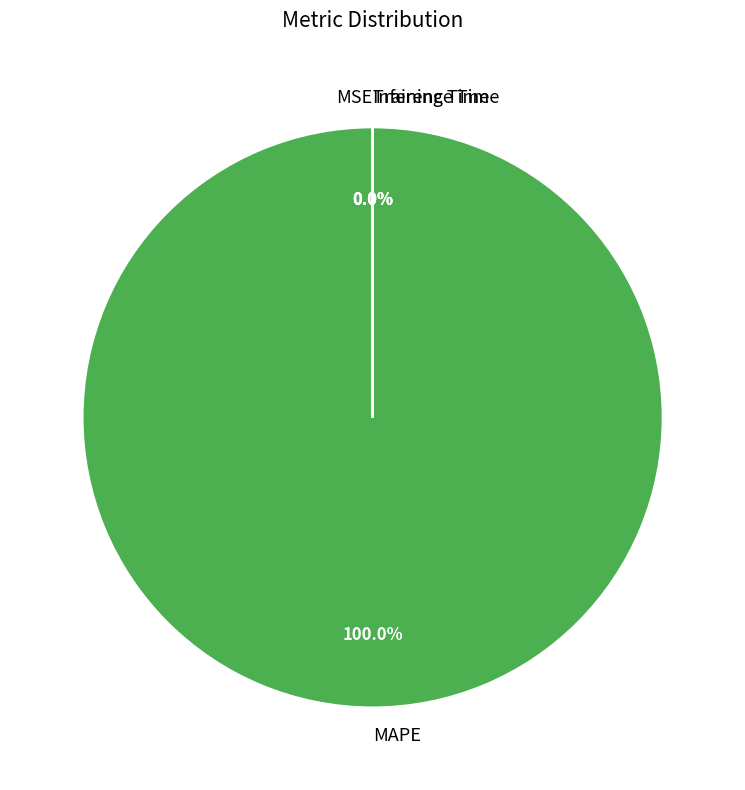

Which category has the biggest portion of the pie?

MAPE